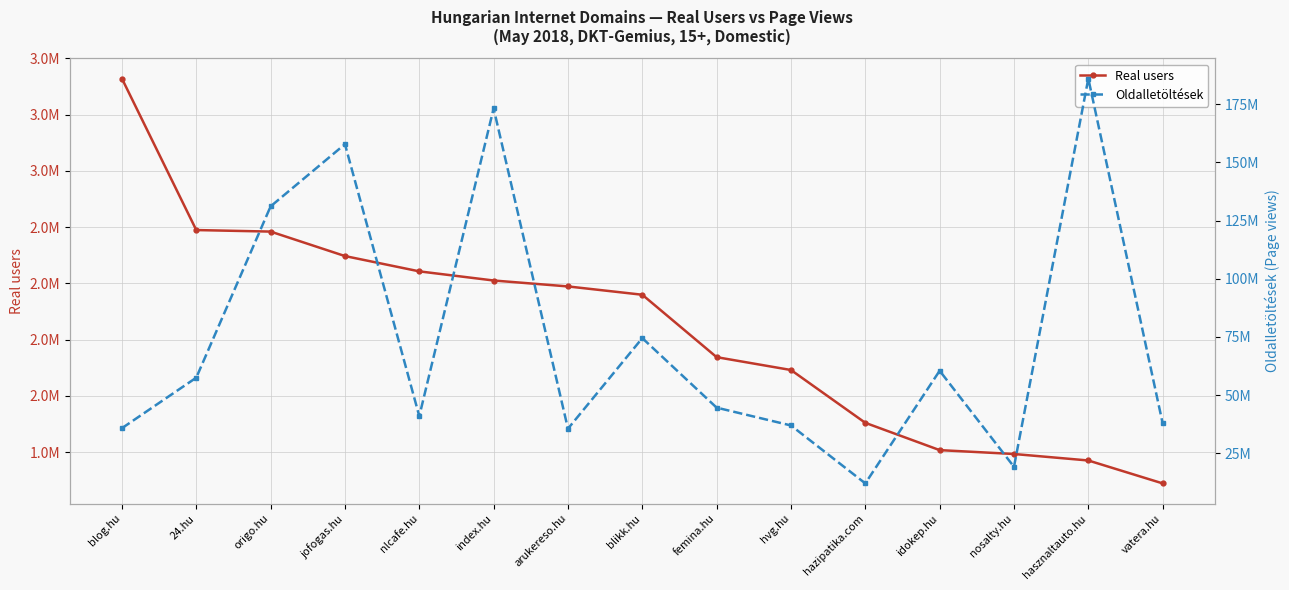

Where does the Real users series first go above 2449400?

blog.hu